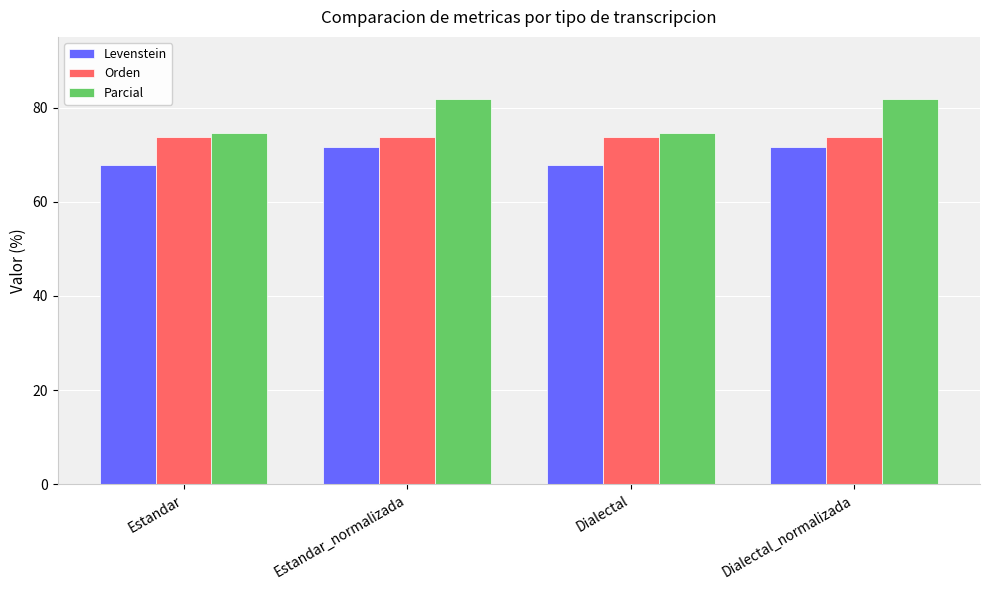

What is the smallest value displayed?

67.8